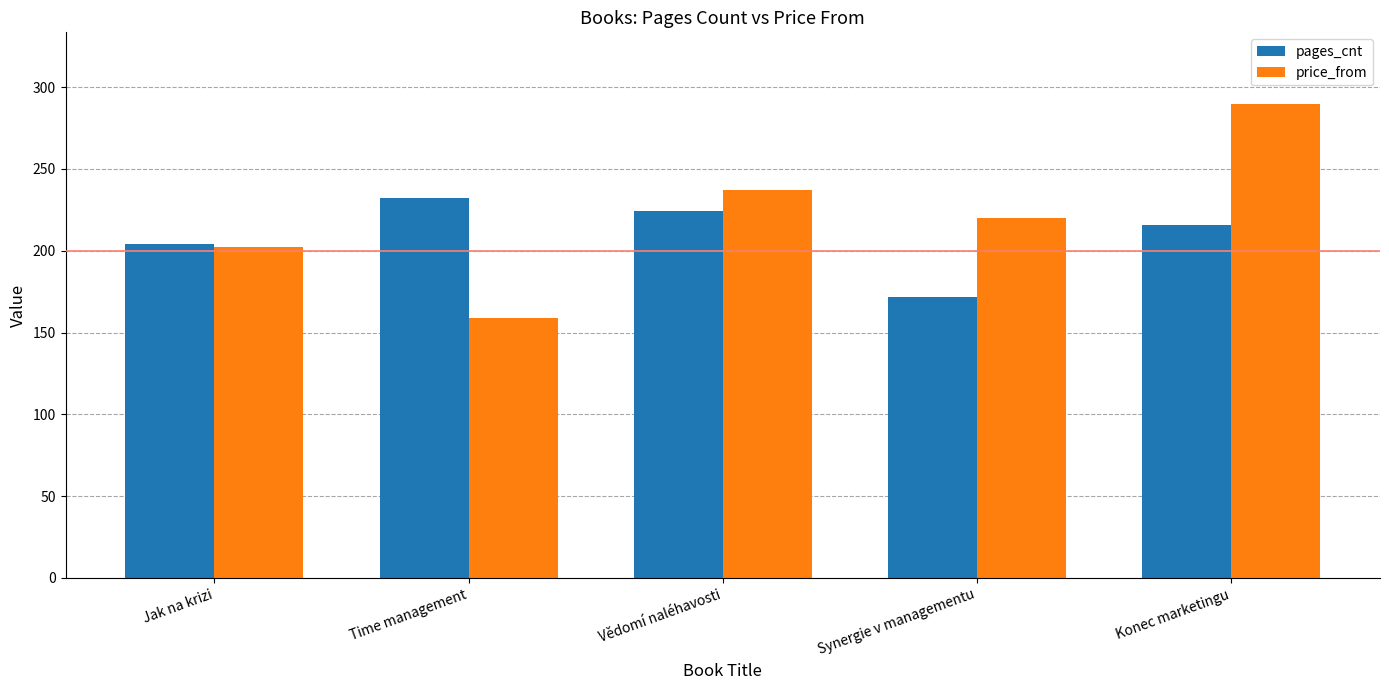

What are all the series names shown in the legend?

pages_cnt, price_from